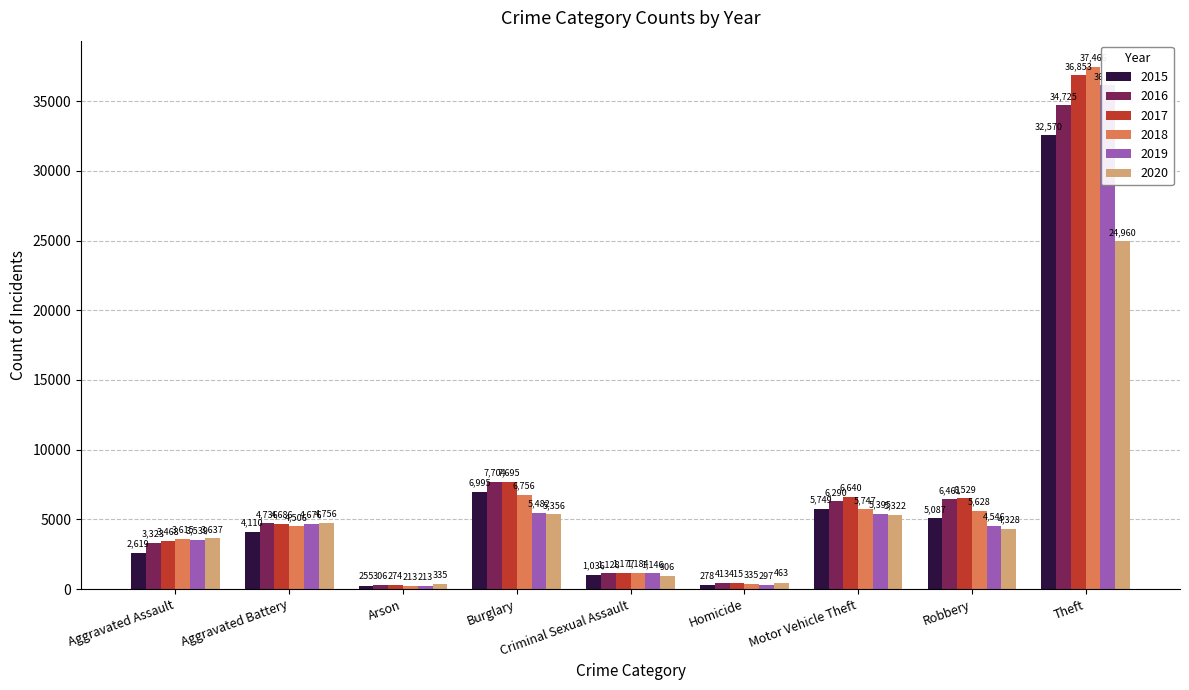

At which label is 2016 closest to 17515?

Burglary